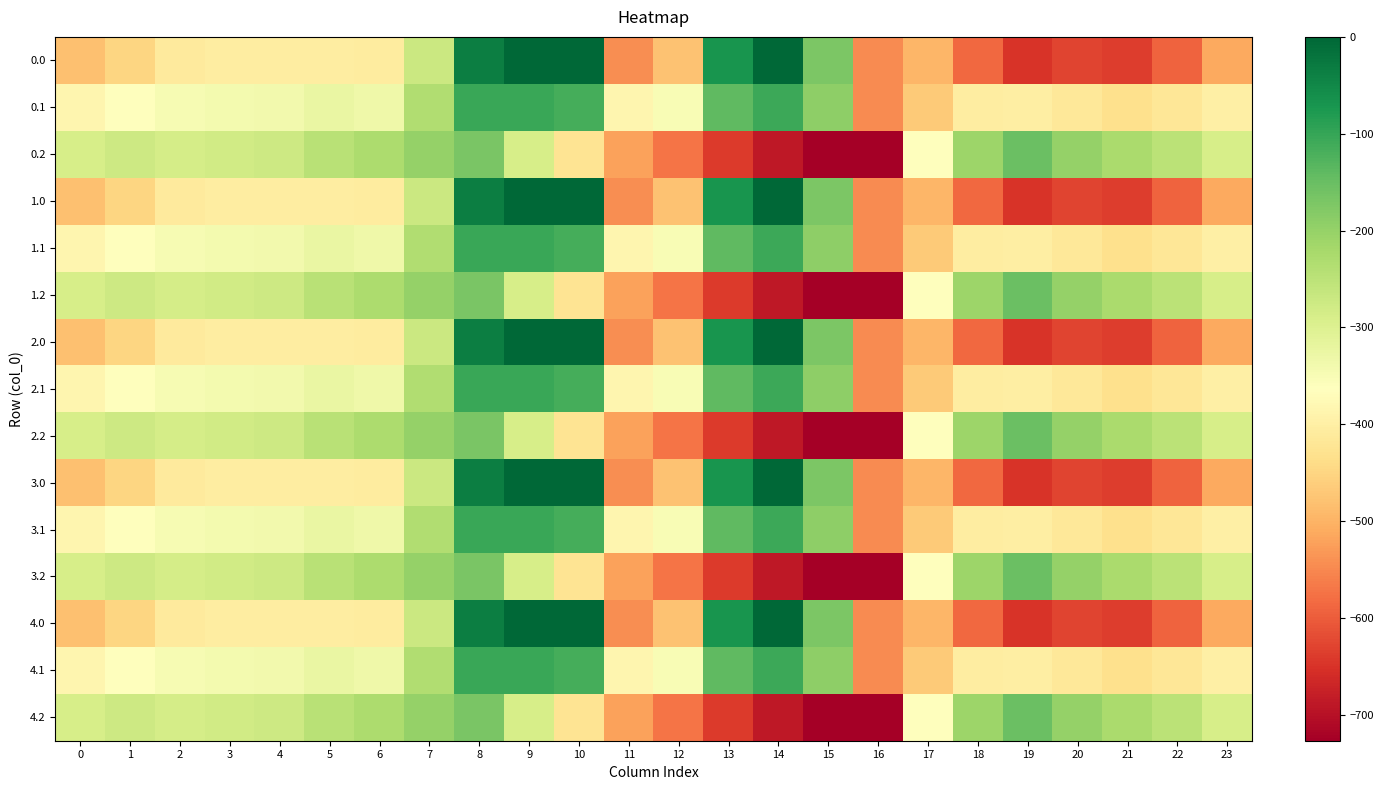

Reading left to right, what are all the values shown in this chart?

0.0: 0=-482.0	1=-449.5	2=-410.3	3=-404.4	4=-404.9	5=-403.8	6=-408.0	7=-270.7	8=-35.0	9=0.0	10=0.0	11=-544.3	12=-477.2	13=-70.2	14=-0.3	15=-172.8	16=-545.4	17=-494.8	18=-586.7	19=-649.2	20=-629.9	21=-638.4	22=-592.3	23=-511.3
0.1: 0=-384.6	1=-361.1	2=-347.9	3=-342.7	4=-339.6	5=-325.7	6=-332.2	7=-234.9	8=-102.3	9=-104.8	10=-114.0	11=-384.7	12=-350.8	13=-141.2	14=-105.5	15=-190.4	16=-547.3	17=-466.6	18=-405.4	19=-400.2	20=-414.5	21=-432.4	22=-419.9	23=-399.4
0.2: 0=-287.1	1=-272.7	2=-285.5	3=-281.0	4=-274.4	5=-245.0	6=-228.8	7=-199.0	8=-169.5	9=-288.5	10=-423.5	11=-520.6	12=-571.2	13=-640.4	14=-687.4	15=-725.8	16=-726.6	17=-362.4	18=-210.0	19=-151.0	20=-199.2	21=-226.4	22=-247.4	23=-287.5
1.0: 0=-482.0	1=-449.5	2=-410.3	3=-404.4	4=-404.9	5=-403.8	6=-408.0	7=-270.7	8=-35.0	9=0.0	10=0.0	11=-544.3	12=-477.2	13=-70.2	14=-0.3	15=-172.8	16=-545.4	17=-494.8	18=-586.7	19=-649.2	20=-629.9	21=-638.4	22=-592.3	23=-511.3
1.1: 0=-384.6	1=-361.1	2=-347.9	3=-342.7	4=-339.6	5=-325.7	6=-332.2	7=-234.9	8=-102.3	9=-104.8	10=-114.0	11=-384.7	12=-350.8	13=-141.2	14=-105.5	15=-190.4	16=-547.3	17=-466.6	18=-405.4	19=-400.2	20=-414.5	21=-432.4	22=-419.9	23=-399.4
1.2: 0=-287.1	1=-272.7	2=-285.5	3=-281.0	4=-274.4	5=-245.0	6=-228.8	7=-199.0	8=-169.5	9=-288.5	10=-423.5	11=-520.6	12=-571.2	13=-640.4	14=-687.4	15=-725.8	16=-726.6	17=-362.4	18=-210.0	19=-151.0	20=-199.2	21=-226.4	22=-247.4	23=-287.5
2.0: 0=-482.0	1=-449.5	2=-410.3	3=-404.4	4=-404.9	5=-403.8	6=-408.0	7=-270.7	8=-35.0	9=0.0	10=0.0	11=-544.3	12=-477.2	13=-70.2	14=-0.3	15=-172.8	16=-545.4	17=-494.8	18=-586.7	19=-649.2	20=-629.9	21=-638.4	22=-592.3	23=-511.3
2.1: 0=-384.6	1=-361.1	2=-347.9	3=-342.7	4=-339.6	5=-325.7	6=-332.2	7=-234.9	8=-102.3	9=-104.8	10=-114.0	11=-384.7	12=-350.8	13=-141.2	14=-105.5	15=-190.4	16=-547.3	17=-466.6	18=-405.4	19=-400.2	20=-414.5	21=-432.4	22=-419.9	23=-399.4
2.2: 0=-287.1	1=-272.7	2=-285.5	3=-281.0	4=-274.4	5=-245.0	6=-228.8	7=-199.0	8=-169.5	9=-288.5	10=-423.5	11=-520.6	12=-571.2	13=-640.4	14=-687.4	15=-725.8	16=-726.6	17=-362.4	18=-210.0	19=-151.0	20=-199.2	21=-226.4	22=-247.4	23=-287.5
3.0: 0=-482.0	1=-449.5	2=-410.3	3=-404.4	4=-404.9	5=-403.8	6=-408.0	7=-270.7	8=-35.0	9=0.0	10=0.0	11=-544.3	12=-477.2	13=-70.2	14=-0.3	15=-172.8	16=-545.4	17=-494.8	18=-586.7	19=-649.2	20=-629.9	21=-638.4	22=-592.3	23=-511.3
3.1: 0=-384.6	1=-361.1	2=-347.9	3=-342.7	4=-339.6	5=-325.7	6=-332.2	7=-234.9	8=-102.3	9=-104.8	10=-114.0	11=-384.7	12=-350.8	13=-141.2	14=-105.5	15=-190.4	16=-547.3	17=-466.6	18=-405.4	19=-400.2	20=-414.5	21=-432.4	22=-419.9	23=-399.4
3.2: 0=-287.1	1=-272.7	2=-285.5	3=-281.0	4=-274.4	5=-245.0	6=-228.8	7=-199.0	8=-169.5	9=-288.5	10=-423.5	11=-520.6	12=-571.2	13=-640.4	14=-687.4	15=-725.8	16=-726.6	17=-362.4	18=-210.0	19=-151.0	20=-199.2	21=-226.4	22=-247.4	23=-287.5
4.0: 0=-482.0	1=-449.5	2=-410.3	3=-404.4	4=-404.9	5=-403.8	6=-408.0	7=-270.7	8=-35.0	9=0.0	10=0.0	11=-544.3	12=-477.2	13=-70.2	14=-0.3	15=-172.8	16=-545.4	17=-494.8	18=-586.7	19=-649.2	20=-629.9	21=-638.4	22=-592.3	23=-511.3
4.1: 0=-384.6	1=-361.1	2=-347.9	3=-342.7	4=-339.6	5=-325.7	6=-332.2	7=-234.9	8=-102.3	9=-104.8	10=-114.0	11=-384.7	12=-350.8	13=-141.2	14=-105.5	15=-190.4	16=-547.3	17=-466.6	18=-405.4	19=-400.2	20=-414.5	21=-432.4	22=-419.9	23=-399.4
4.2: 0=-287.1	1=-272.7	2=-285.5	3=-281.0	4=-274.4	5=-245.0	6=-228.8	7=-199.0	8=-169.5	9=-288.5	10=-423.5	11=-520.6	12=-571.2	13=-640.4	14=-687.4	15=-725.8	16=-726.6	17=-362.4	18=-210.0	19=-151.0	20=-199.2	21=-226.4	22=-247.4	23=-287.5